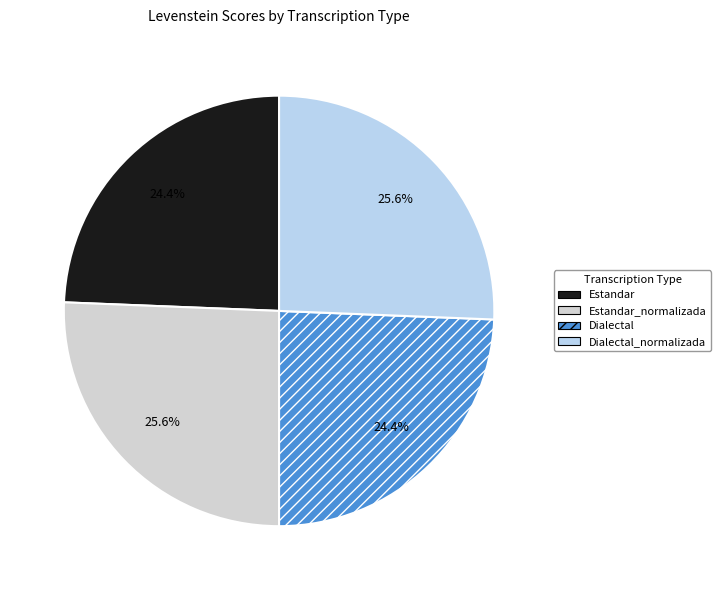

What portion of the pie excludes Estandar?

75.6%